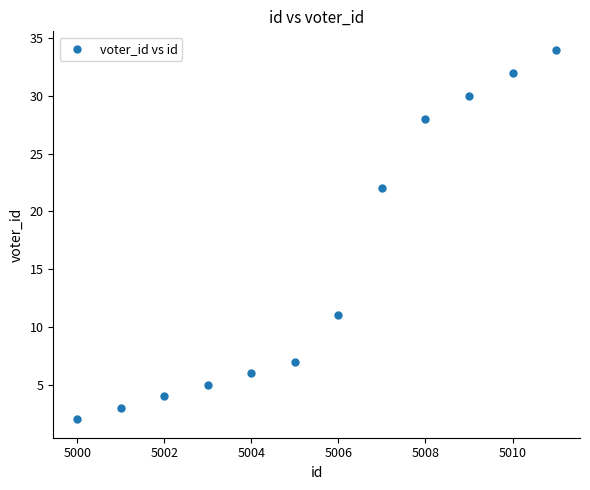

What Y value in the scatter plot is closest to 18?

22